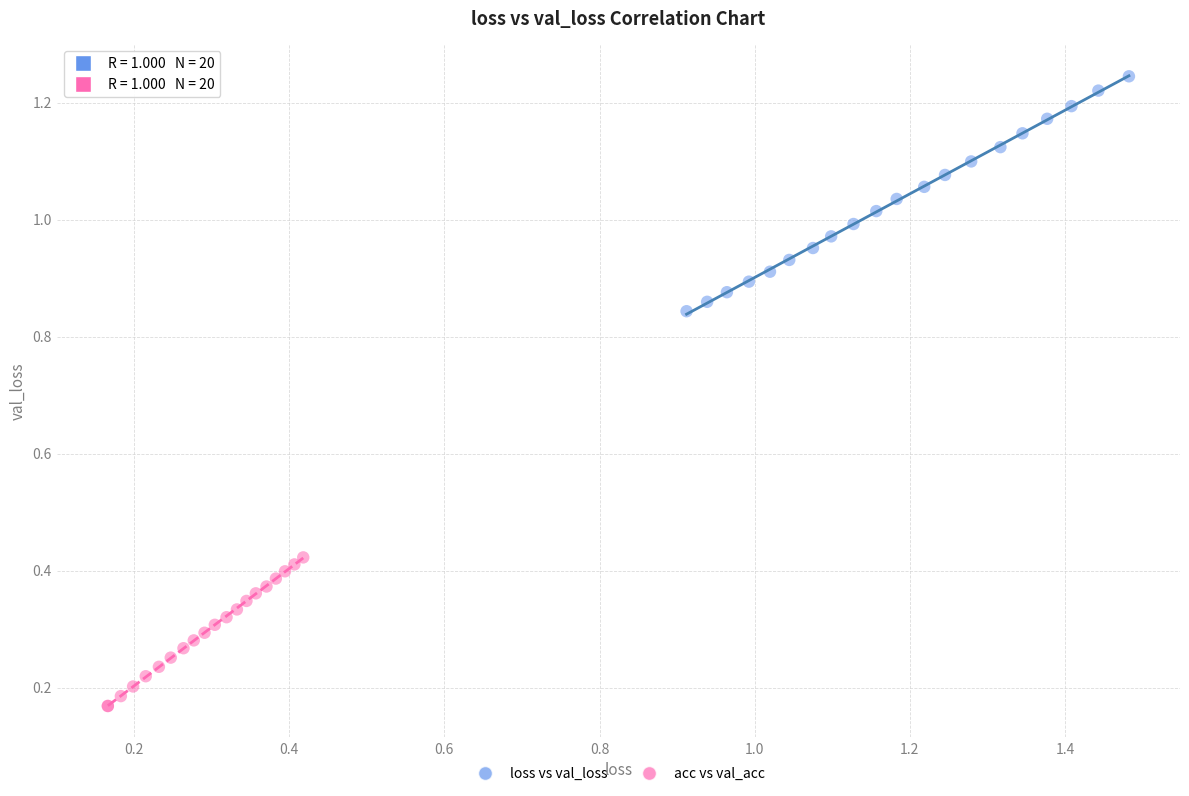

Which series contains the lowest Y value?

acc vs val_acc